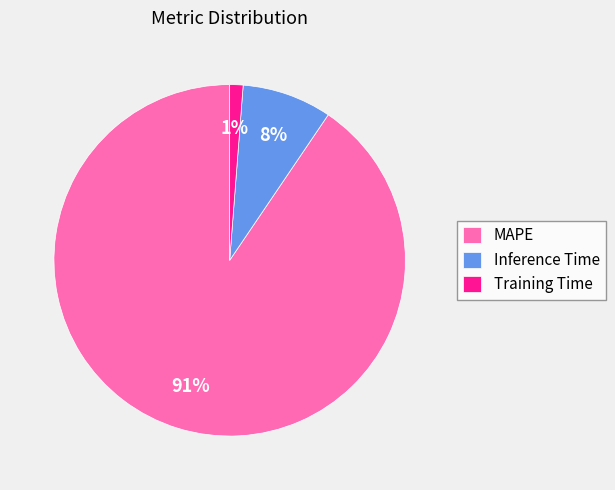

Combined, do MAPE and Inference Time account for over 50%?

Yes